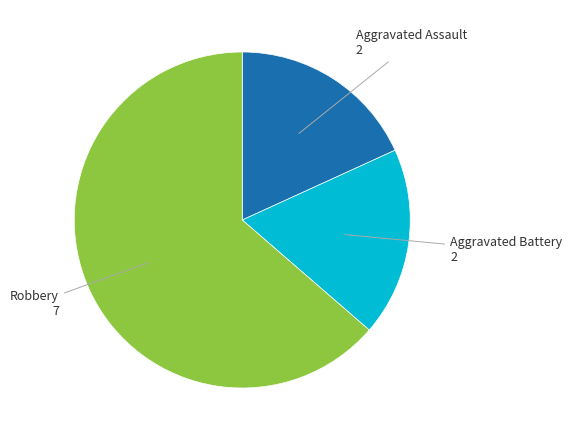

Approximately how many times larger is the value at Robbery compared to Aggravated Assault?

3.5